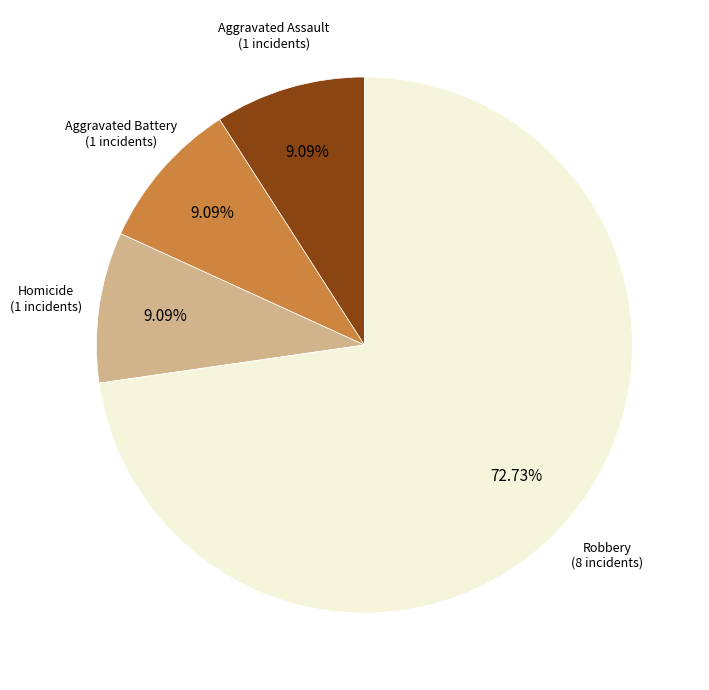

How many slices are in this pie chart?

4